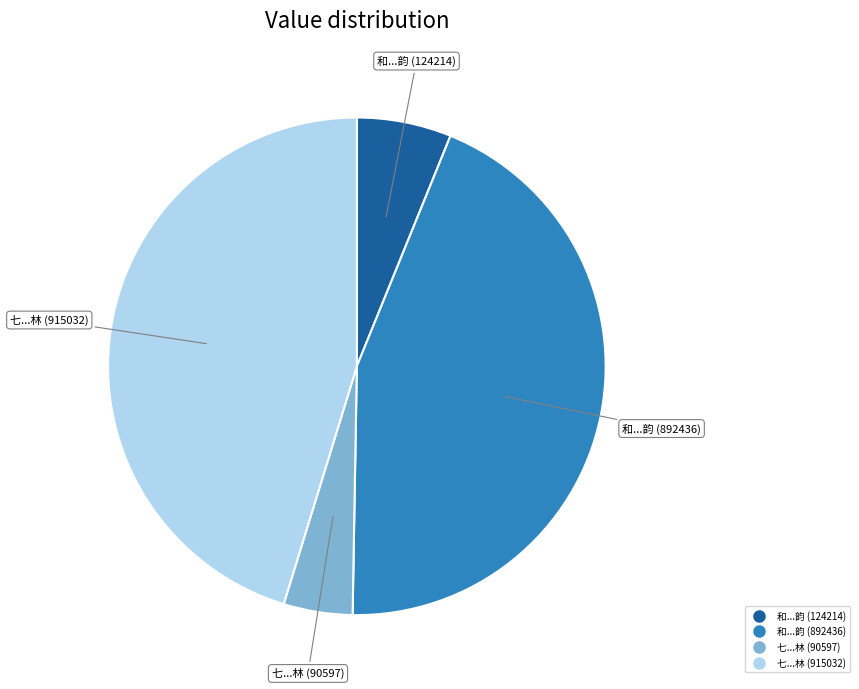

Is there a majority slice in this chart?

No